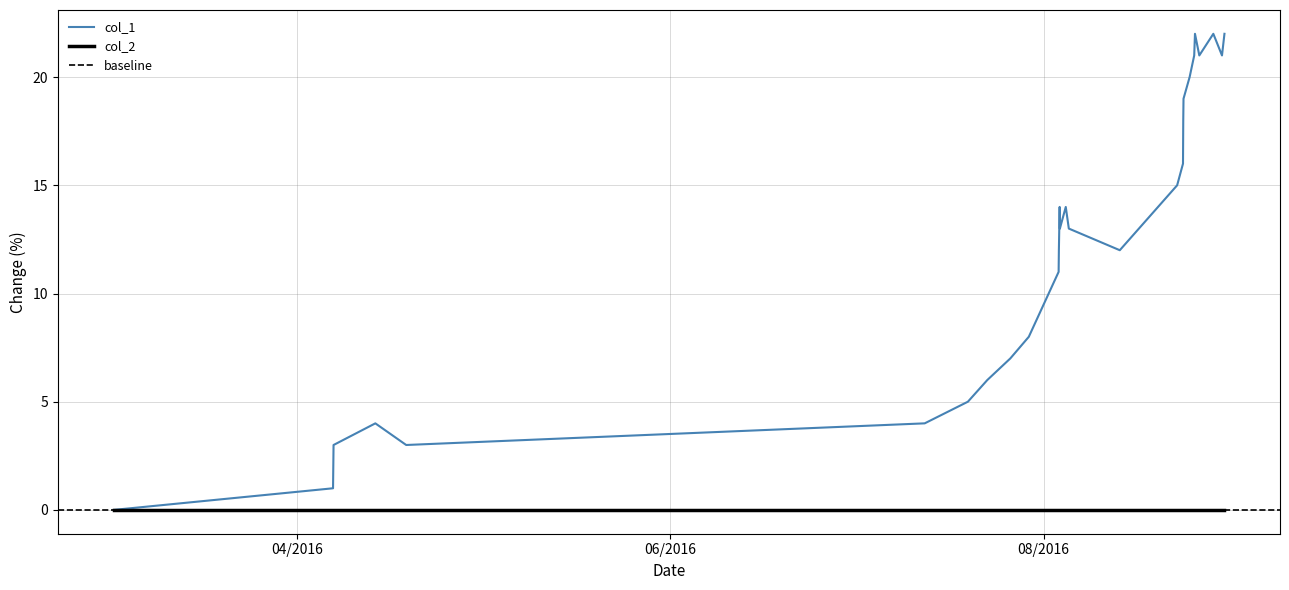

The chart shows a value of 21 at 18. True or false?

False